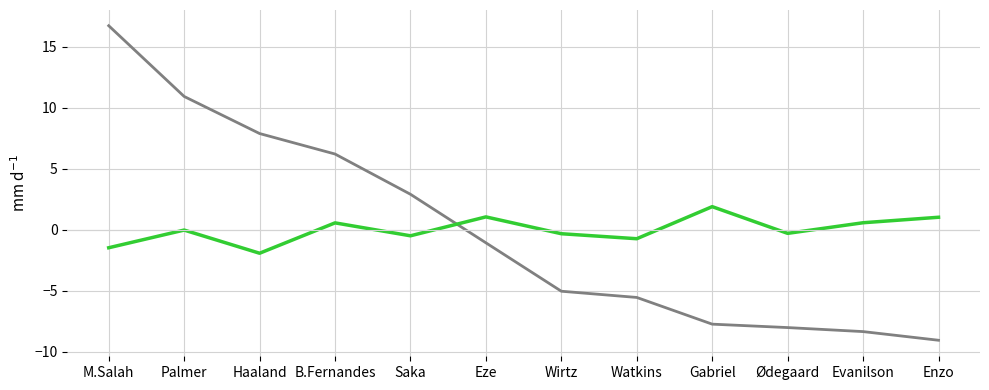

What position from the left is M.Salah?

1